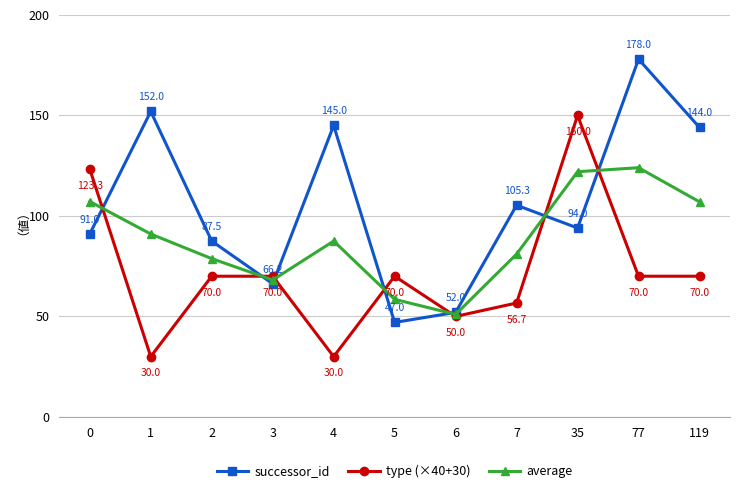

Is this an area chart (filled region under the line)?

No